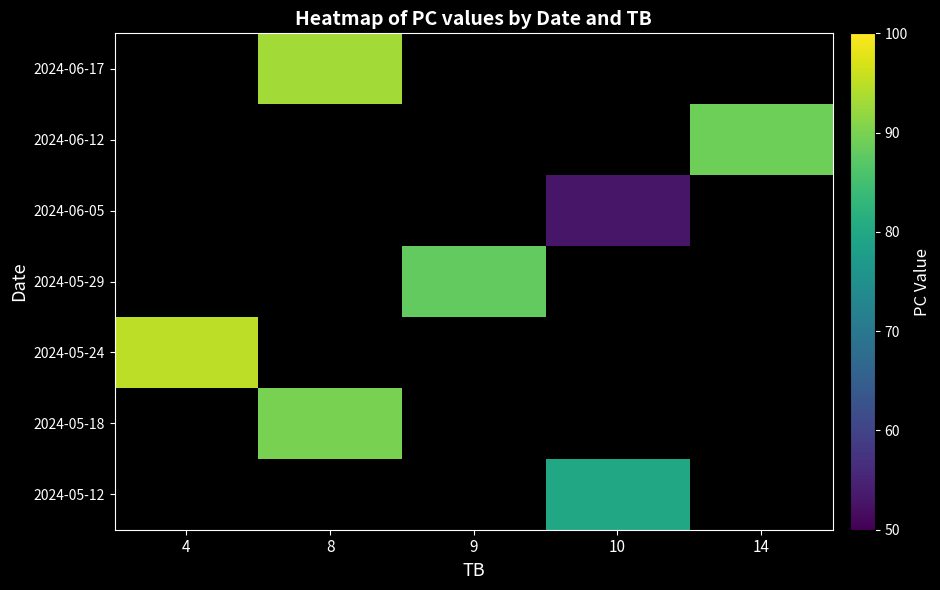

The 2024-05-24 series shows 95.0 at 4. True or false?

True